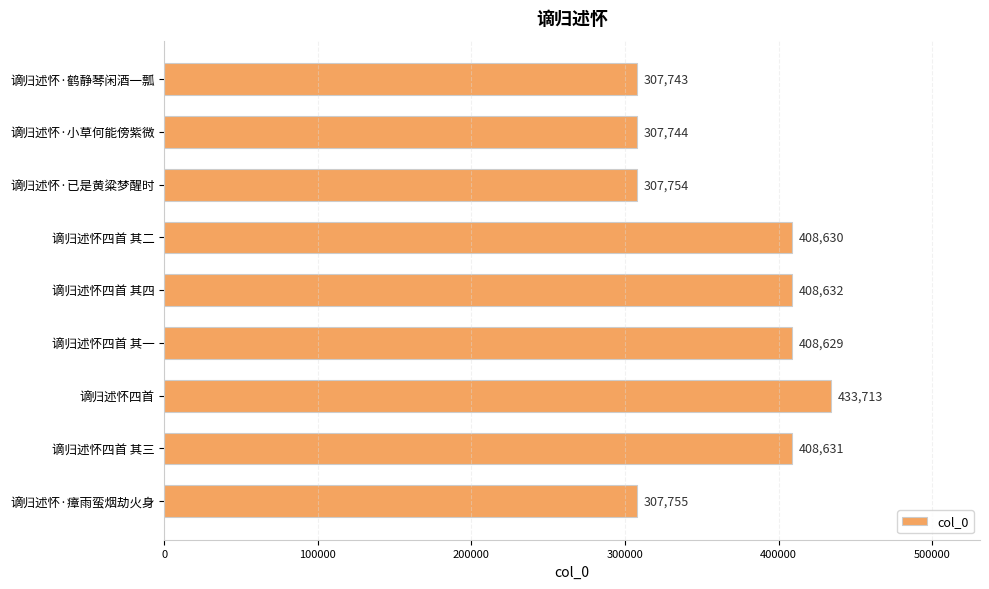

True or false: the data shows 691221 at 谪归述怀四首 其一.

False